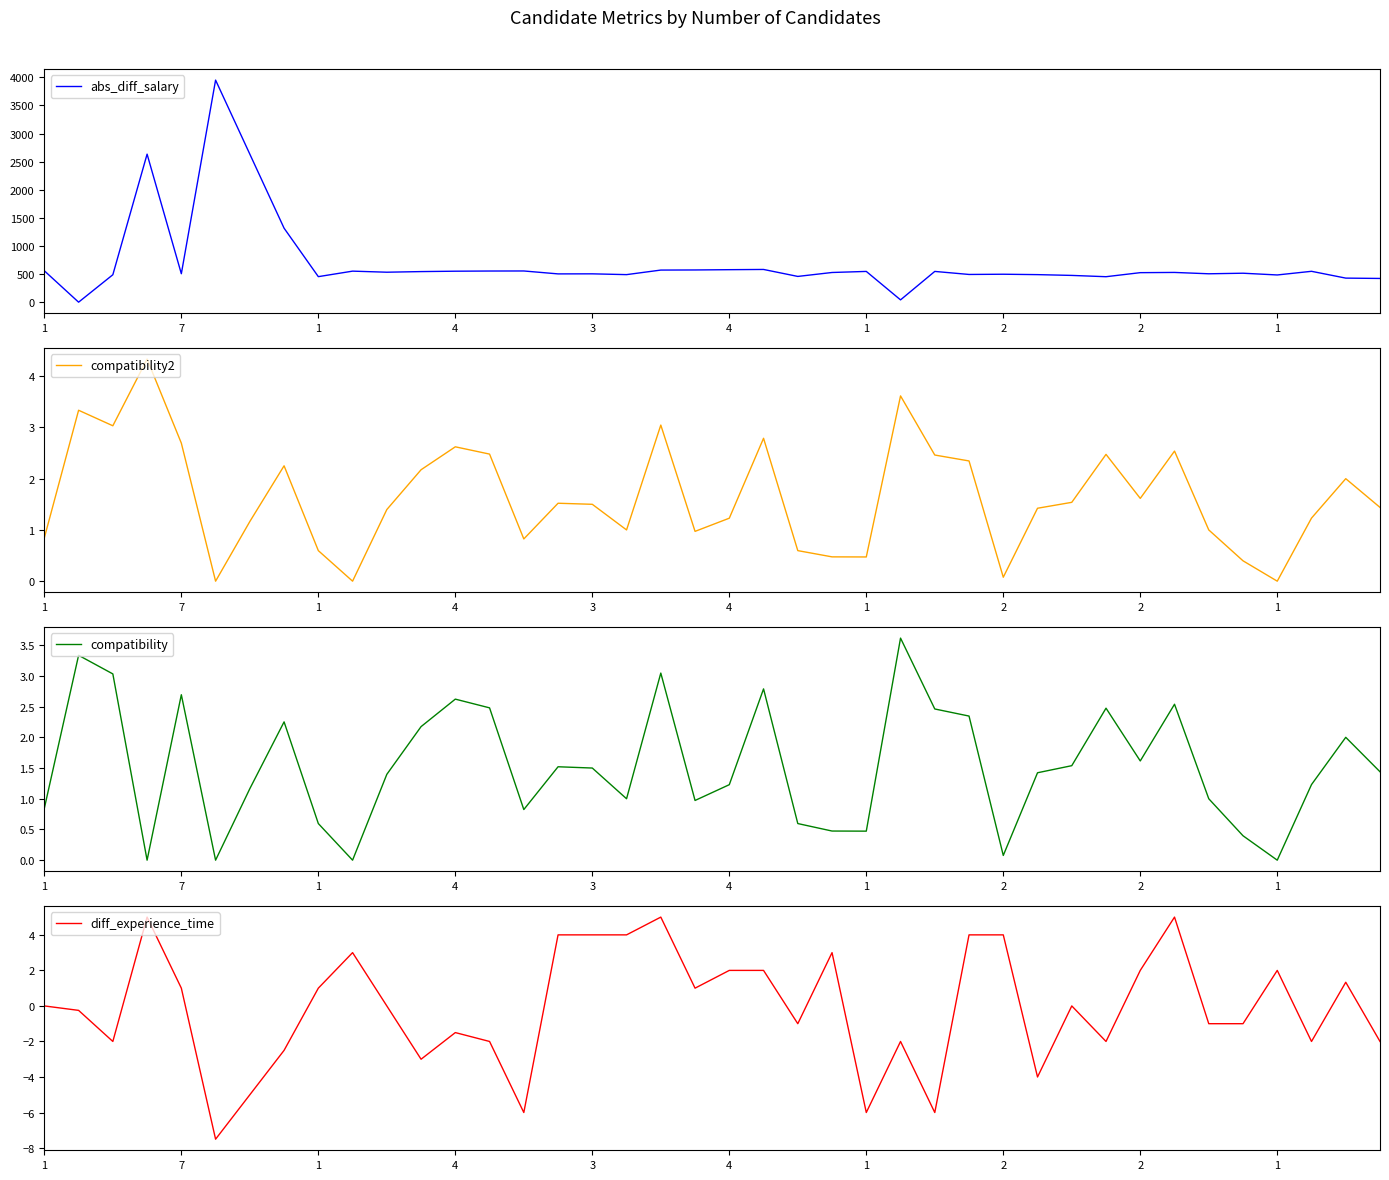

Reading left to right, transcribe all the data shown in this chart.

abs_diff_salary: 558.0	0.0	488.0	2633.0	506.0	3950.0	2633.0	1316.0	454.0	552.0	533.0	544.0	551.0	554.0	555.0	503.0	504.0	490.0	571.0	573.0	578.0	582.0	458.0	528.0	547.0	41.0	547.0	493.0	497.0	490.0	476.0	453.0	525.0	529.0	505.0	515.0	484.0	549.0	428.0	422.0
compatibility2: 0.8	3.3	3.0	4.3	2.7	0.0	1.2	2.3	0.6	0.0	1.4	2.2	2.6	2.5	0.8	1.5	1.5	1.0	3.0	1.0	1.2	2.8	0.6	0.5	0.5	3.6	2.5	2.3	0.1	1.4	1.5	2.5	1.6	2.5	1.0	0.4	0.0	1.2	2.0	1.4
compatibility: 0.8	3.3	3.0	0.0	2.7	0.0	1.2	2.3	0.6	0.0	1.4	2.2	2.6	2.5	0.8	1.5	1.5	1.0	3.0	1.0	1.2	2.8	0.6	0.5	0.5	3.6	2.5	2.3	0.1	1.4	1.5	2.5	1.6	2.5	1.0	0.4	0.0	1.2	2.0	1.4
diff_experience_time: 0.0	-0.2	-2.0	5.0	1.0	-7.5	-5.0	-2.5	1.0	3.0	0.0	-3.0	-1.5	-2.0	-6.0	4.0	4.0	4.0	5.0	1.0	2.0	2.0	-1.0	3.0	-6.0	-2.0	-6.0	4.0	4.0	-4.0	0.0	-2.0	2.0	5.0	-1.0	-1.0	2.0	-2.0	1.3	-2.0